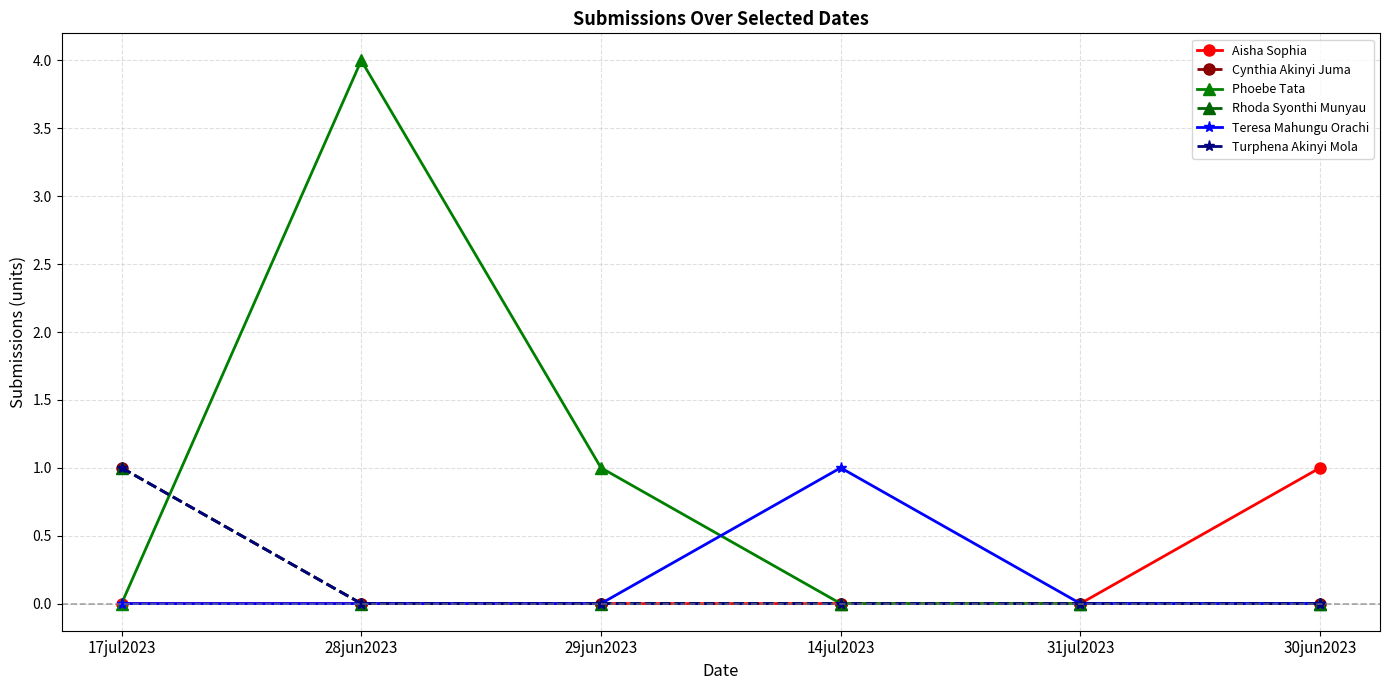

The Turphena Akinyi Mola series shows 0 at 28jun2023. True or false?

True